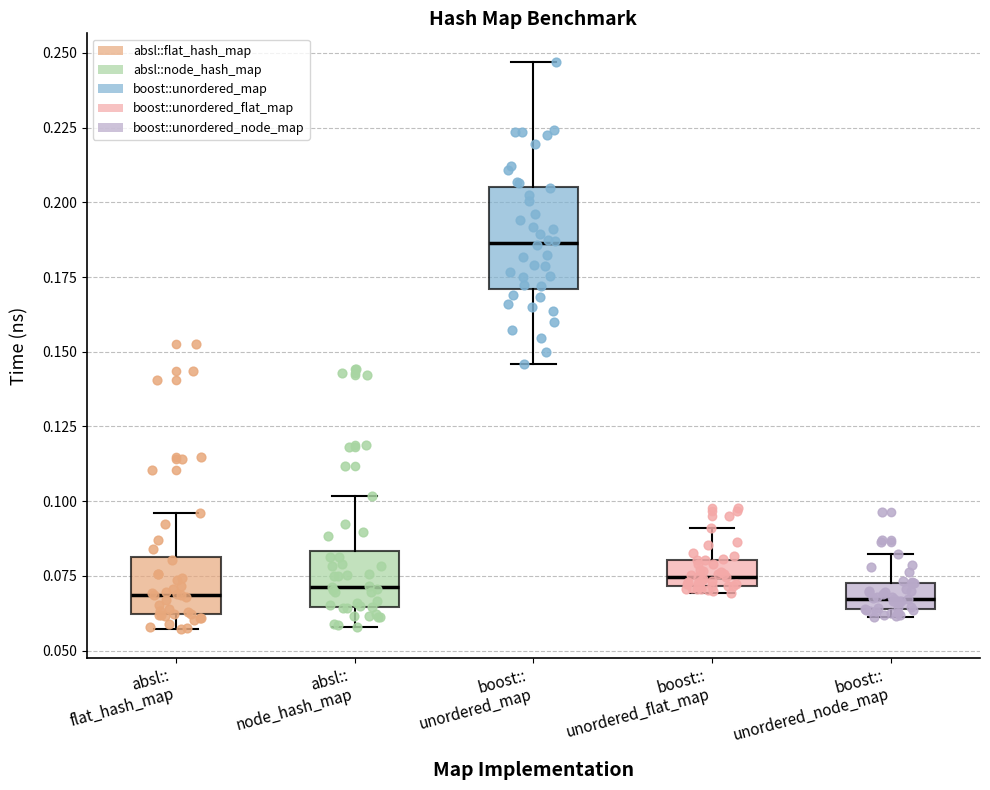

Reading left to right, read every box against the y-axis: the position of its median line, the range the box covers, and the ends of its whiskers. The values are not printed on the chart, so give them approximately, as read against the axis.

absl:: flat_hash_map: median 0.070, box 0.060 to 0.080, whiskers 0.055 to 0.095
absl:: node_hash_map: median 0.070, box 0.065 to 0.085, whiskers 0.060 to 0.100
boost:: unordered_map: median 0.185, box 0.170 to 0.205, whiskers 0.145 to 0.245
boost:: unordered_flat_map: median 0.075, box 0.070 to 0.080, whiskers 0.070 (just below the box's lower edge) to 0.090
boost:: unordered_node_map: median 0.065 (inside the box), box 0.065 to 0.075, whiskers 0.060 to 0.080